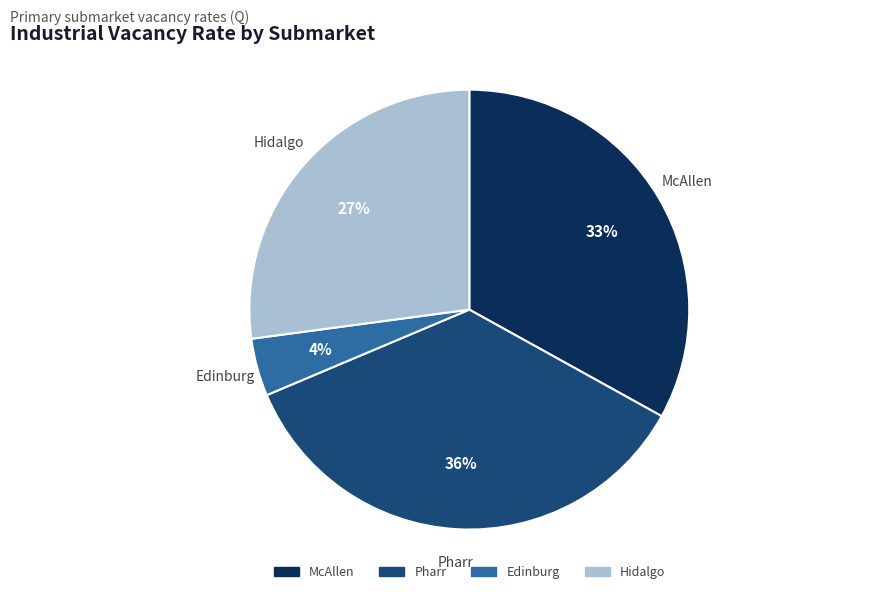

How many segments does this pie chart have?

4